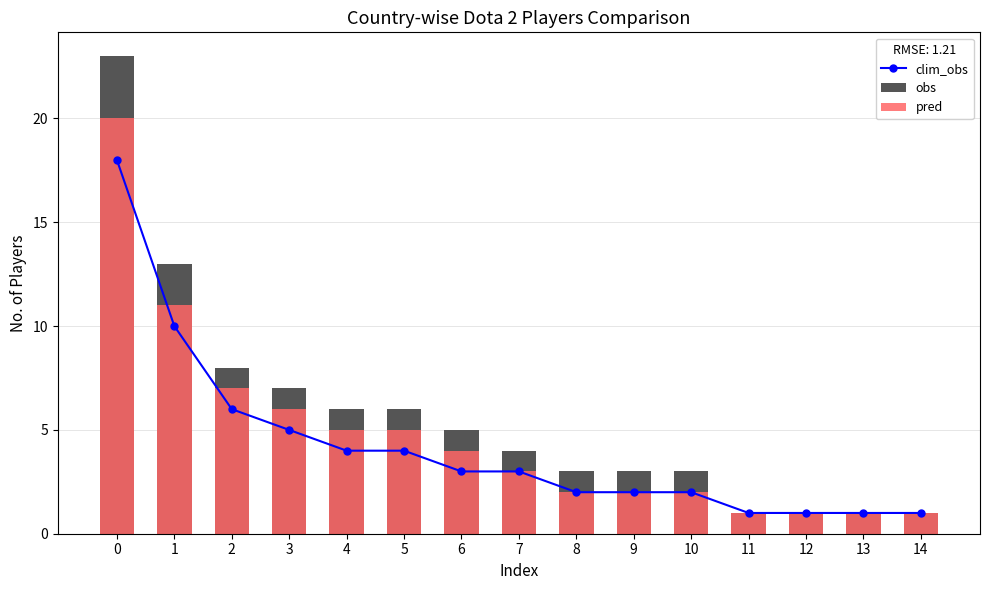

What is the maximum value for obs?

23